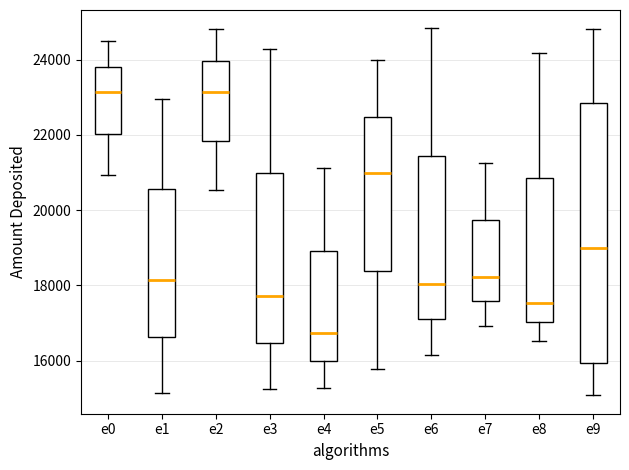

Comparing the boxes themselves (not the whiskers), which one is the tallest?

e9